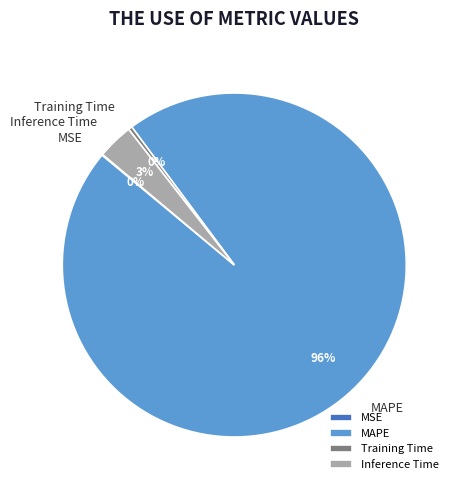

What is the largest slice in the pie chart?

MAPE